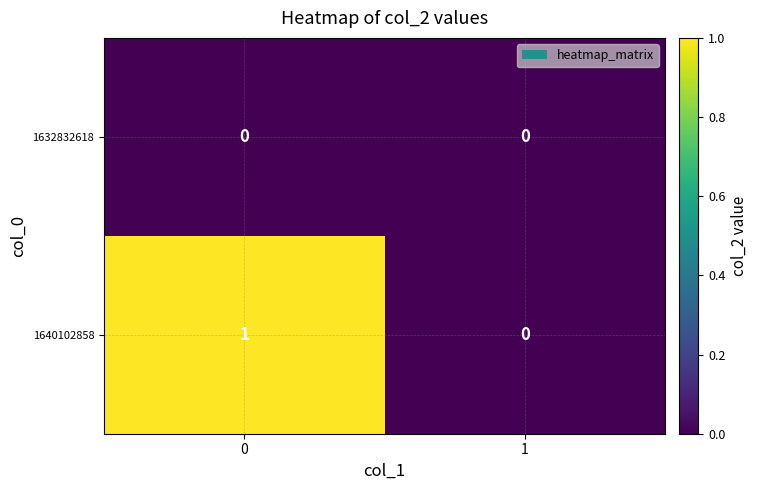

Which series has the widest spread of values?

1640102858